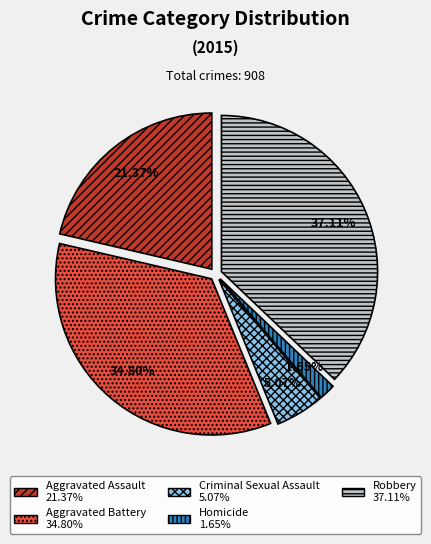

Does Robbery represent more than half of the total?

No